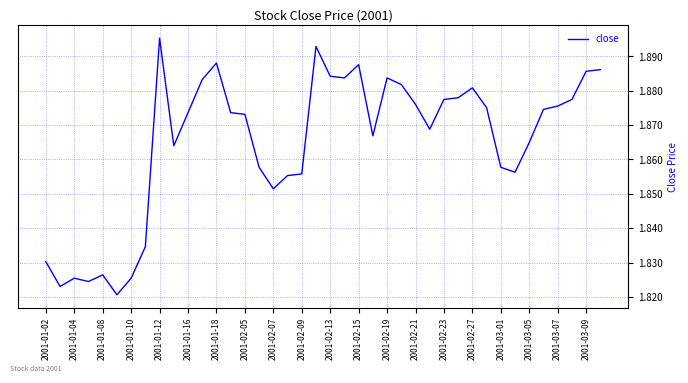

Approximately how many times larger is the value at 2001-02-27 compared to 2001-01-18?

1.0